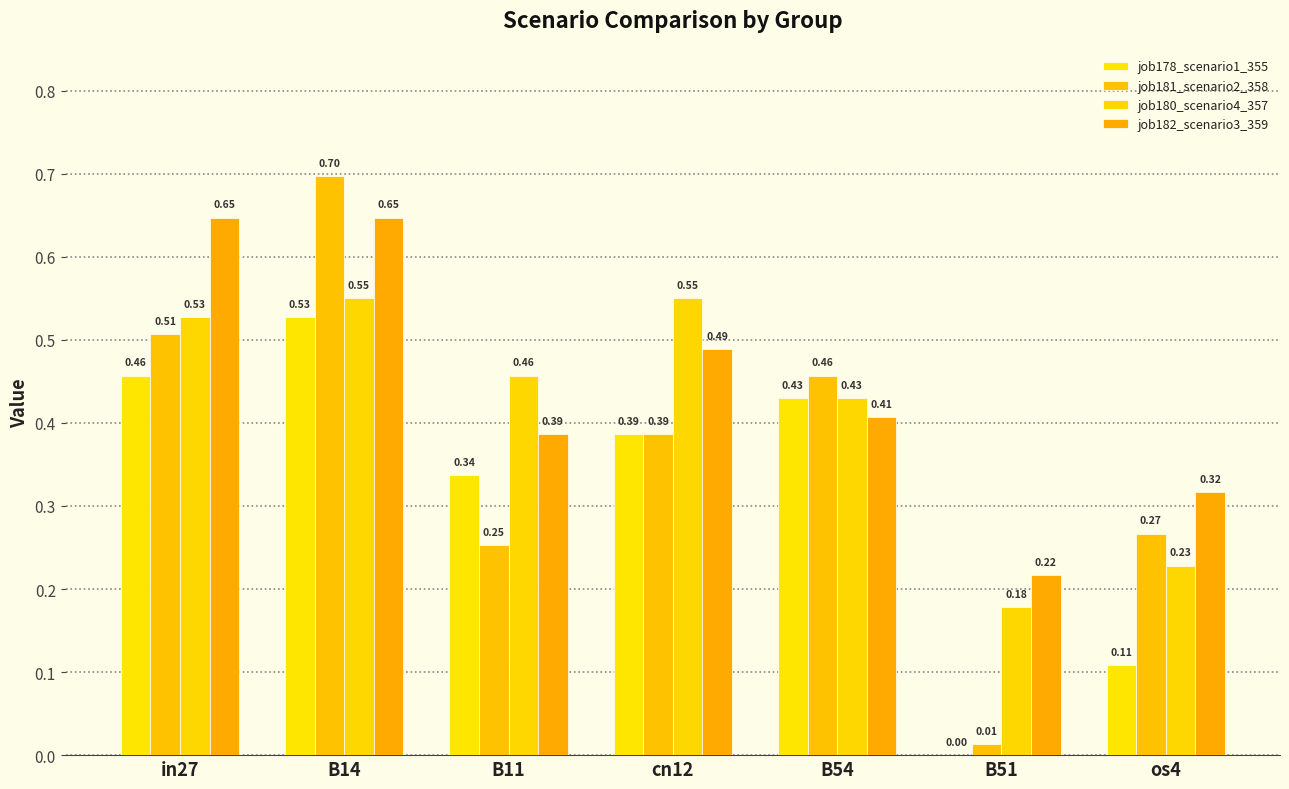

The value of job182_scenario3_359 at in27 is 0.6. True or false?

True